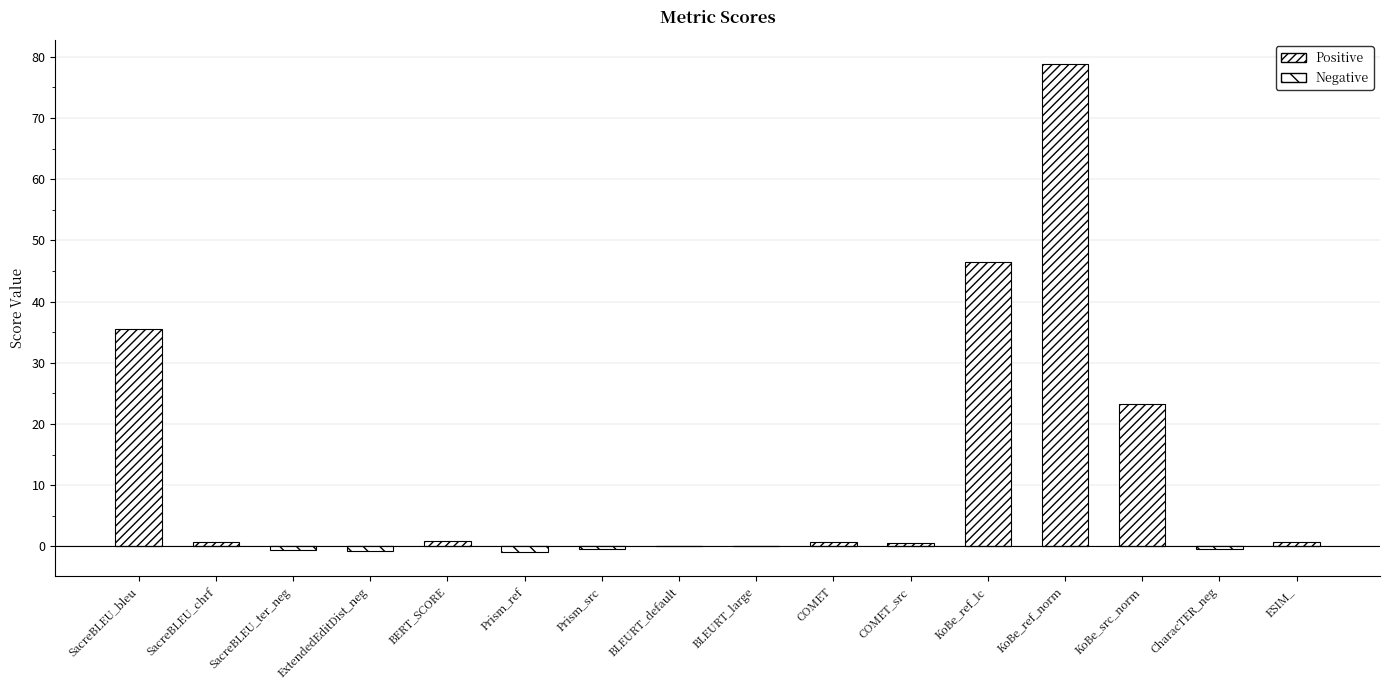

Reading right to left, what are all the values shown in this chart?

Positive: ESIM_=0.8	CharacTER_neg=0.0	KoBe_src_norm=23.3	KoBe_ref_norm=78.8	KoBe_ref_lc=46.4	COMET_src=0.6	COMET=0.7	BLEURT_large=0.1	BLEURT_default=0.1	Prism_src=0.0	Prism_ref=0.0	BERT_SCORE=0.9	ExtendedEditDist_neg=0.0	SacreBLEU_ter_neg=0.0	SacreBLEU_chrf=0.6	SacreBLEU_bleu=35.6
Negative: ESIM_=0.0	CharacTER_neg=-0.4	KoBe_src_norm=0.0	KoBe_ref_norm=0.0	KoBe_ref_lc=0.0	COMET_src=0.0	COMET=0.0	BLEURT_large=0.0	BLEURT_default=0.0	Prism_src=-0.5	Prism_ref=-0.9	BERT_SCORE=0.0	ExtendedEditDist_neg=-0.7	SacreBLEU_ter_neg=-0.5	SacreBLEU_chrf=0.0	SacreBLEU_bleu=0.0